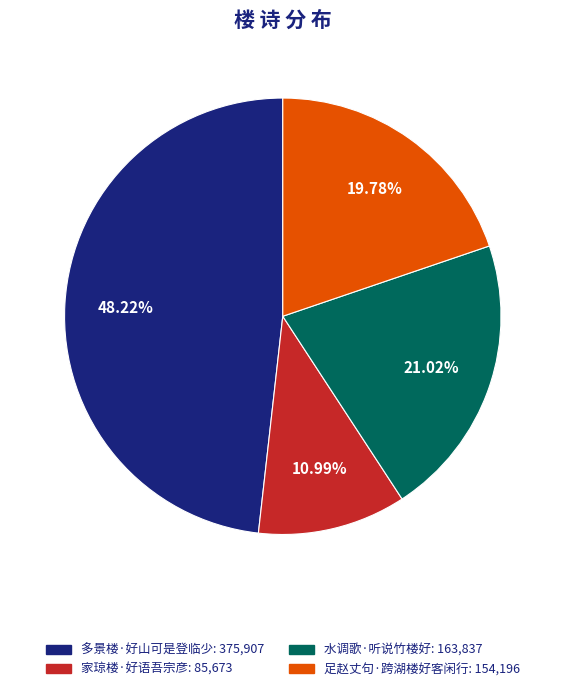

How many slices are in this pie chart?

4